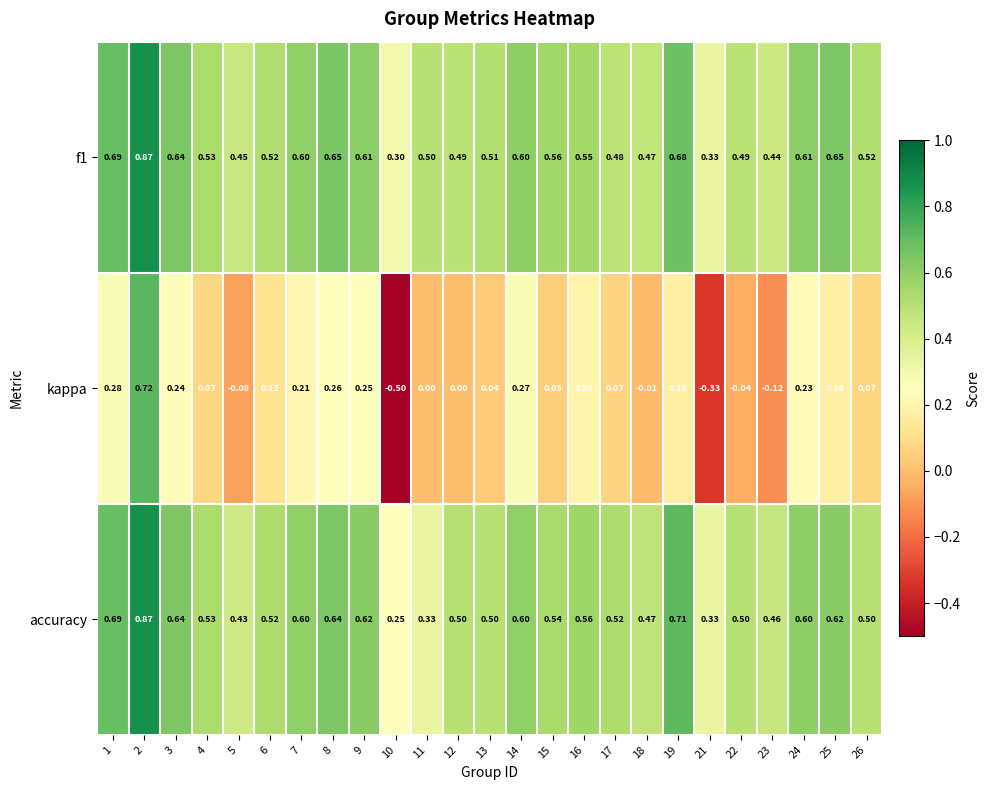

Which series has the largest range (max minus min)?

kappa